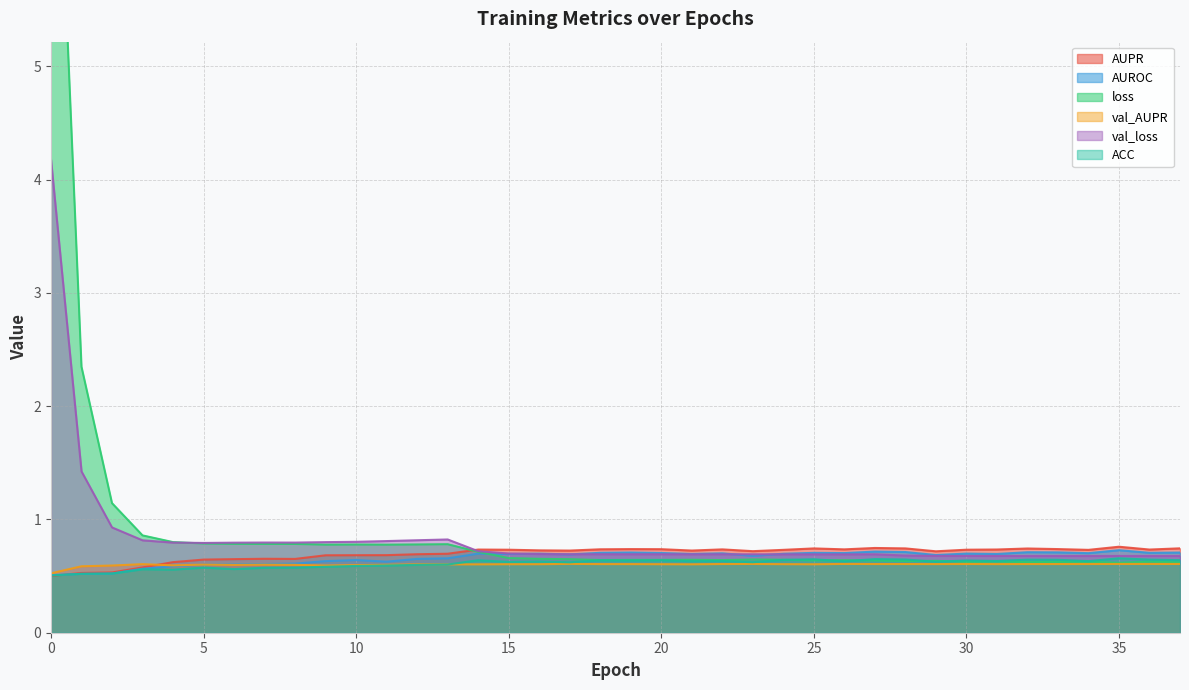

What is the value of the AUPR point at the 36th from the left?

0.8